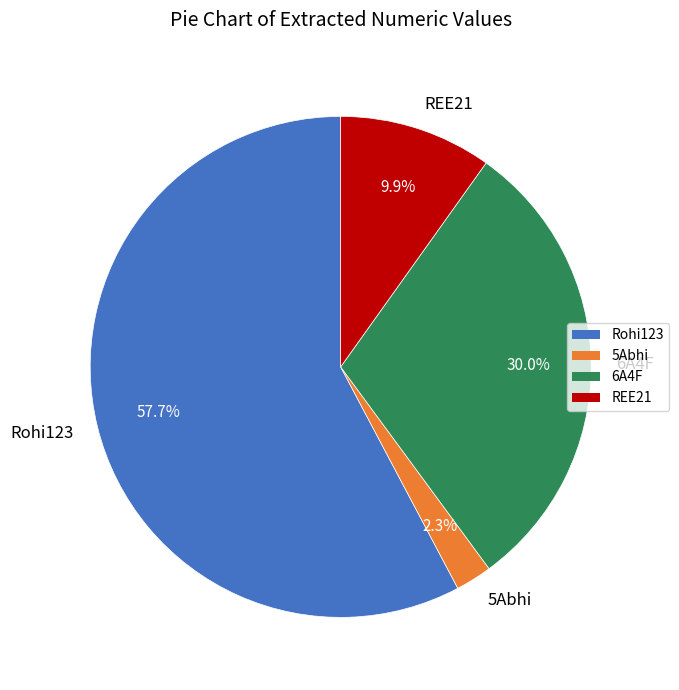

True or false: REE21 accounts for 4% of the total.

False